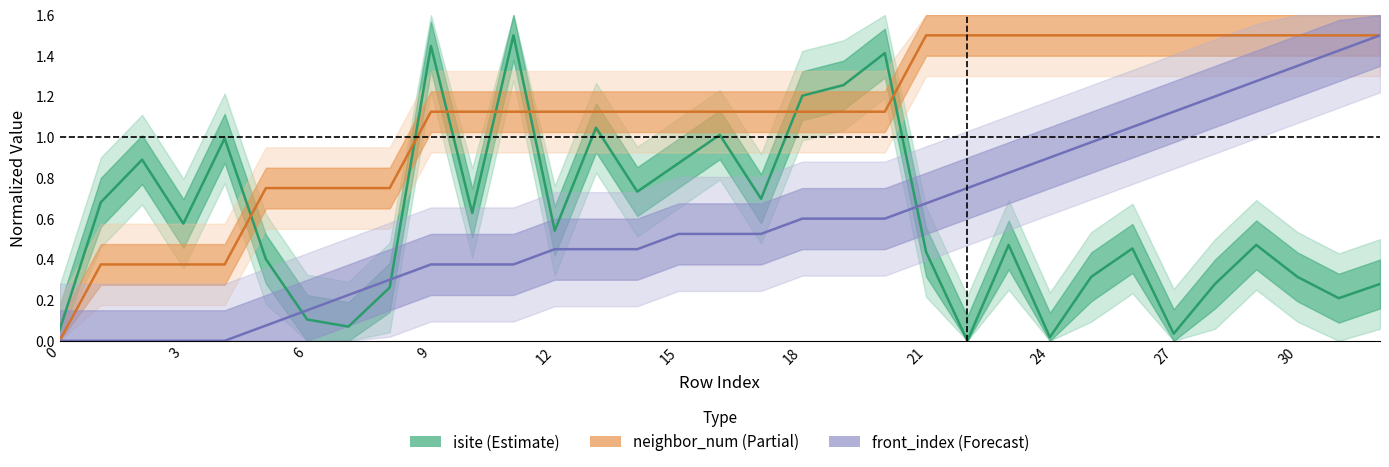

How many times do front_index (Forecast) and isite (Estimate) cross each other?

3